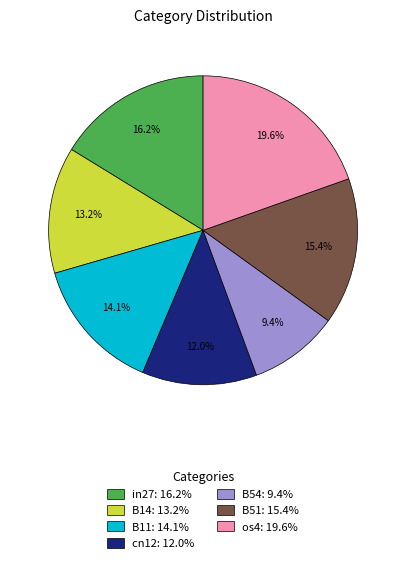

How many slices are in this pie chart?

7